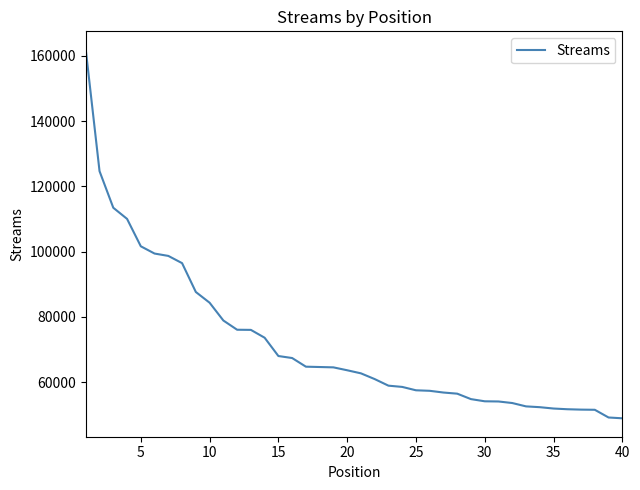

What is the maximum value shown in the chart?

161849